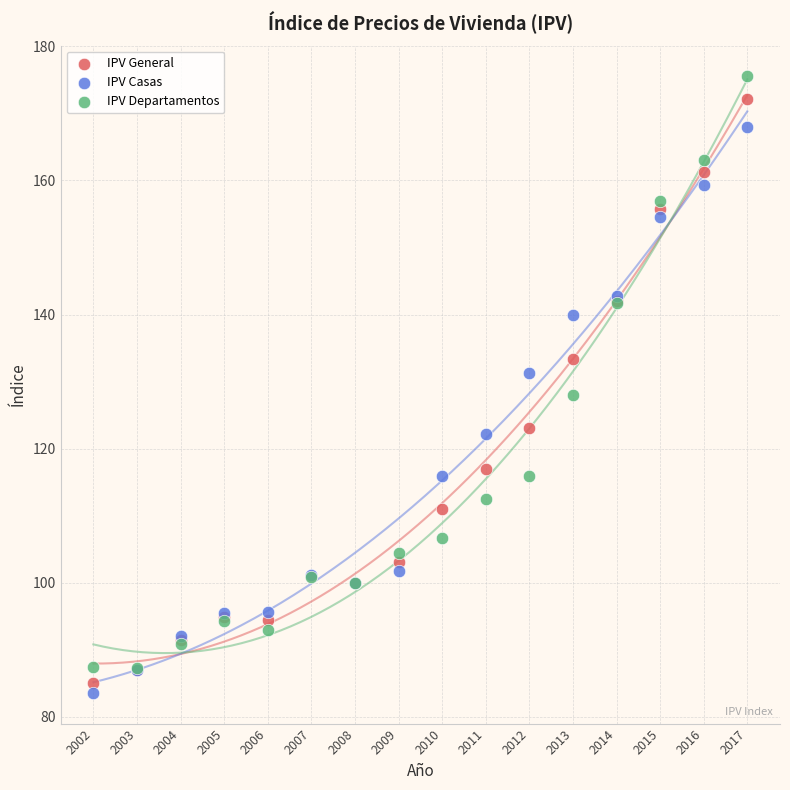

Which series has the widest spread of Y values?

IPV Departamentos